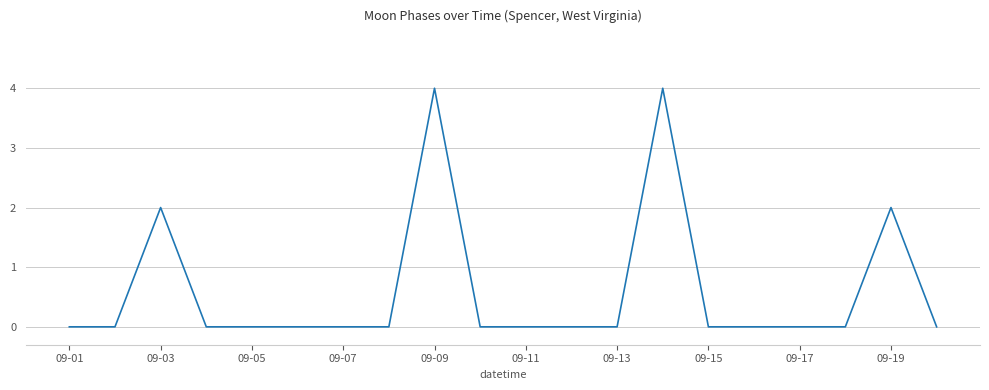

What is the maximum value shown in the chart?

4